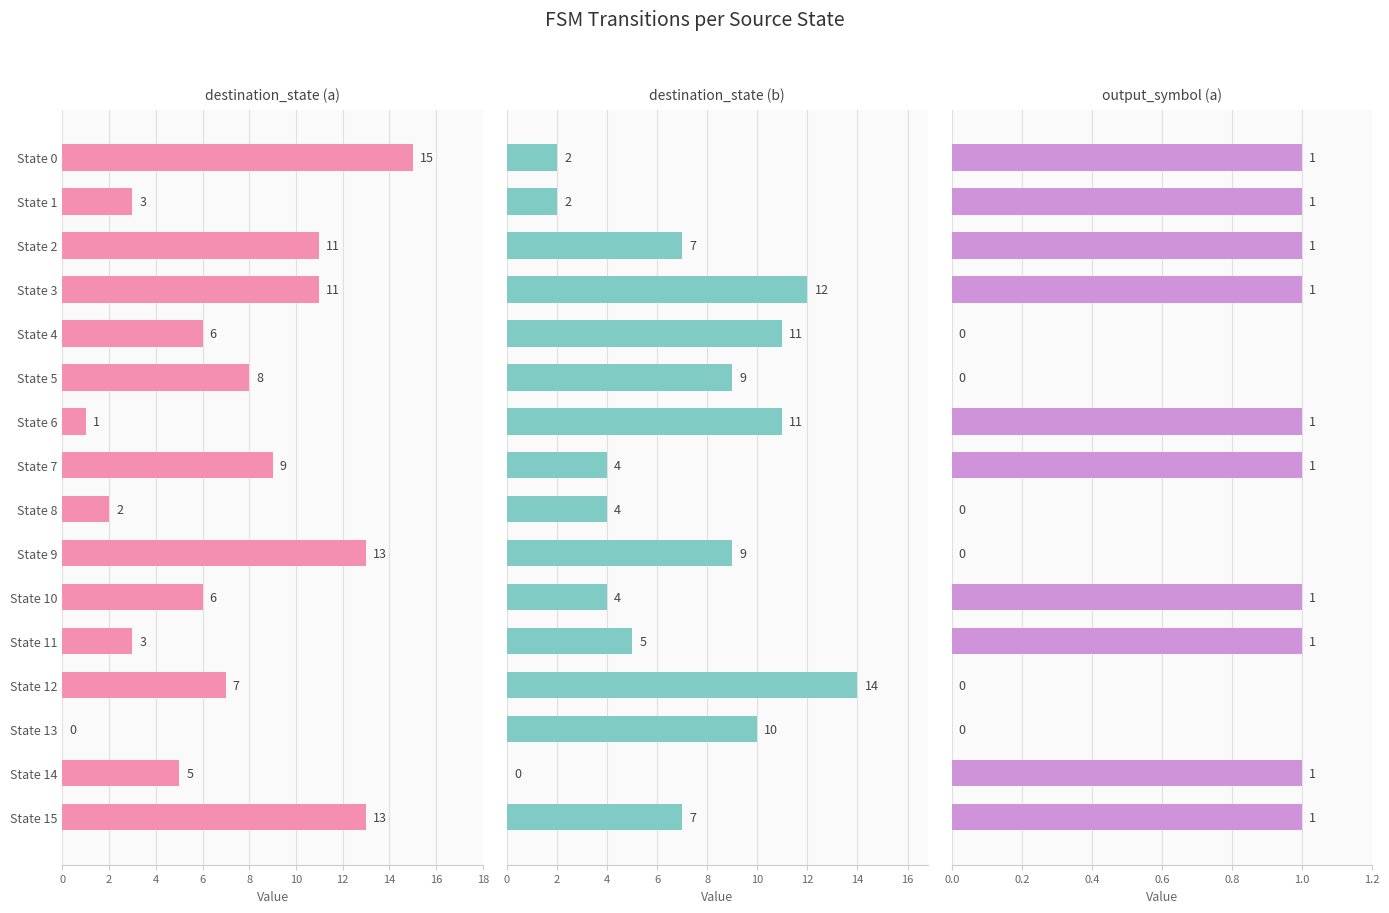

The value of destination_state (a) at State 9 is 6. True or false?

False